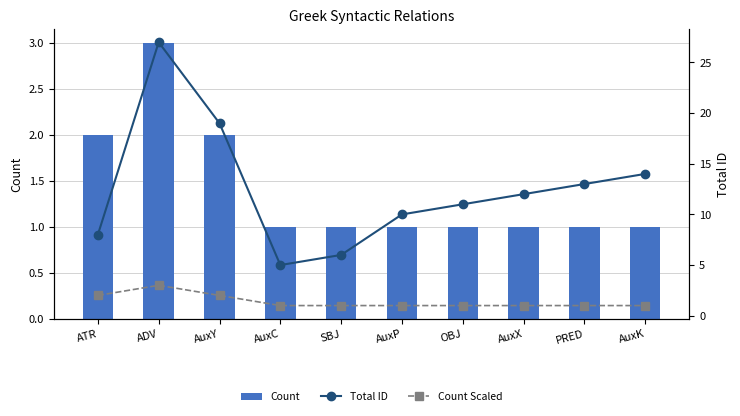

The value of Count at AuxK is 0. True or false?

False